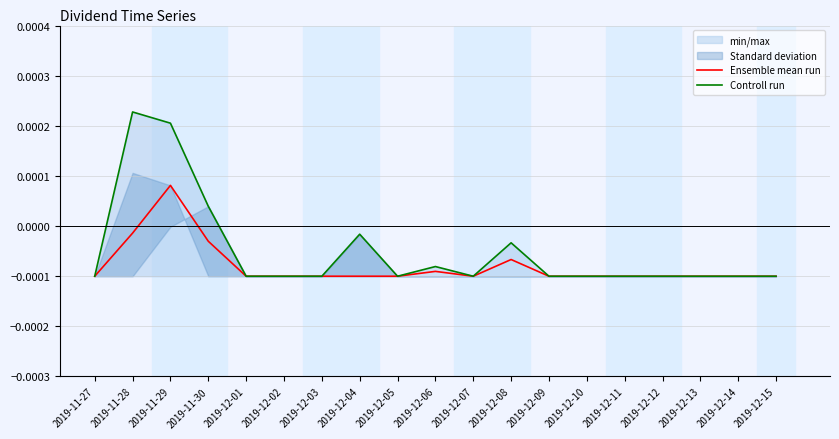

In Controll run, how many points are lower than both neighbors (excluding endpoints)?

2